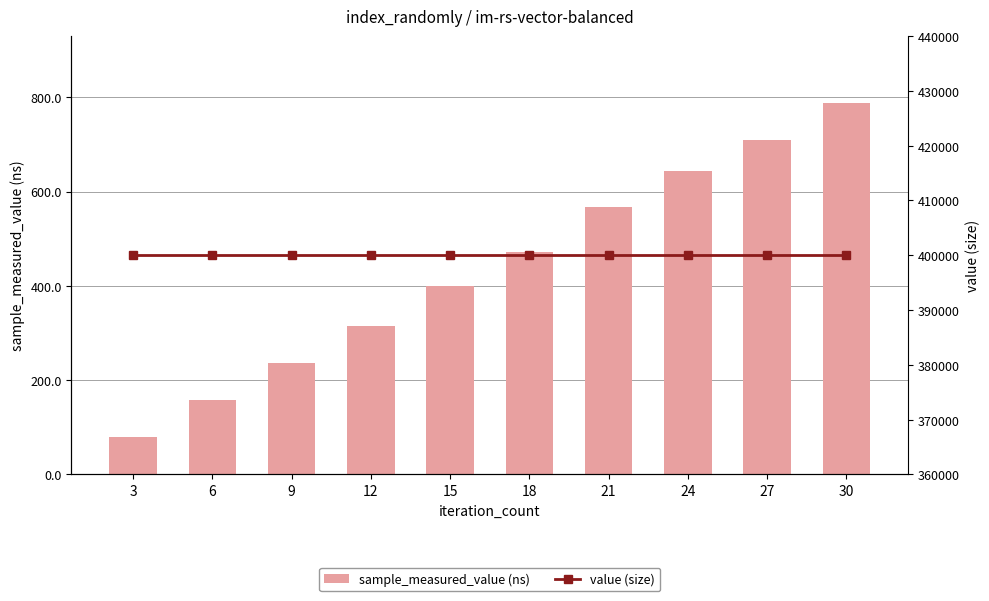

What is the value of the sample_measured_value (ns) bar at the 10th from the left?

787938398